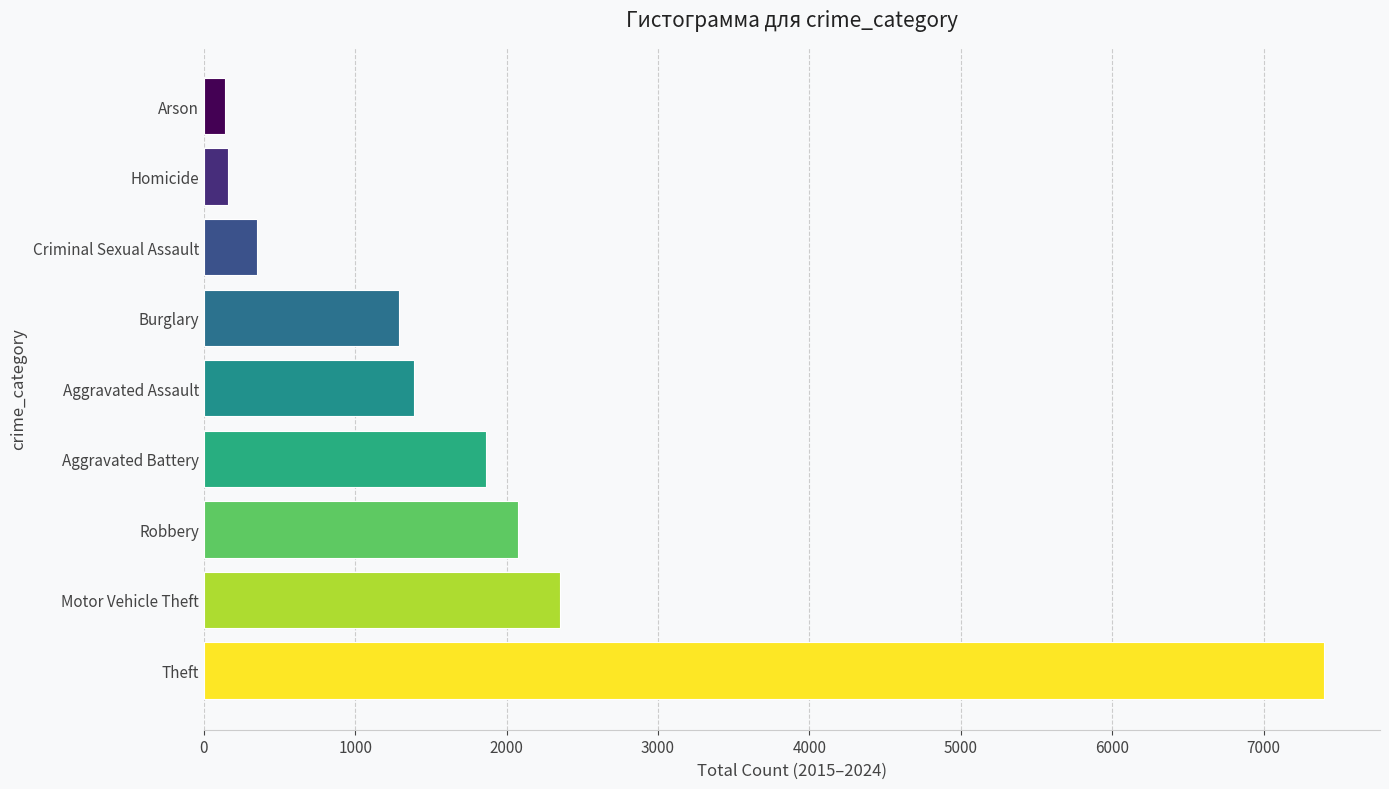

At which label is the value closest to 3770?

Motor Vehicle Theft